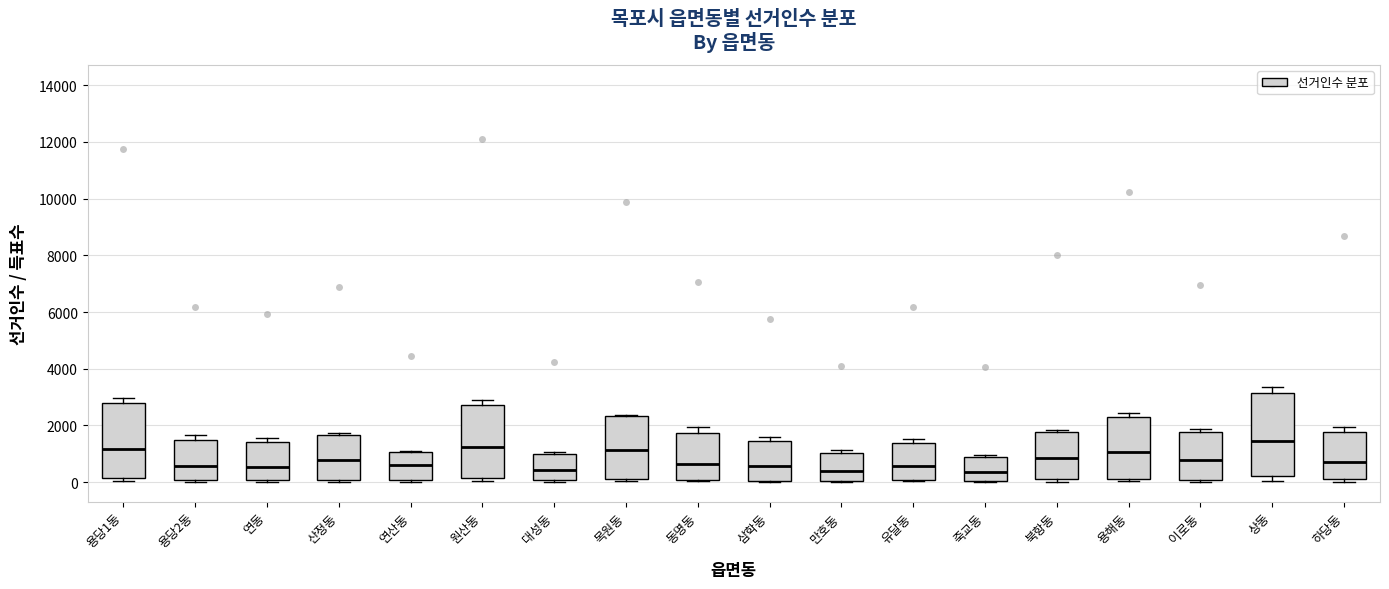

Where does the median line of the box for 하당동 sit on the y-axis? The values are not printed on the chart, so give them approximately, as read against the axis.

800